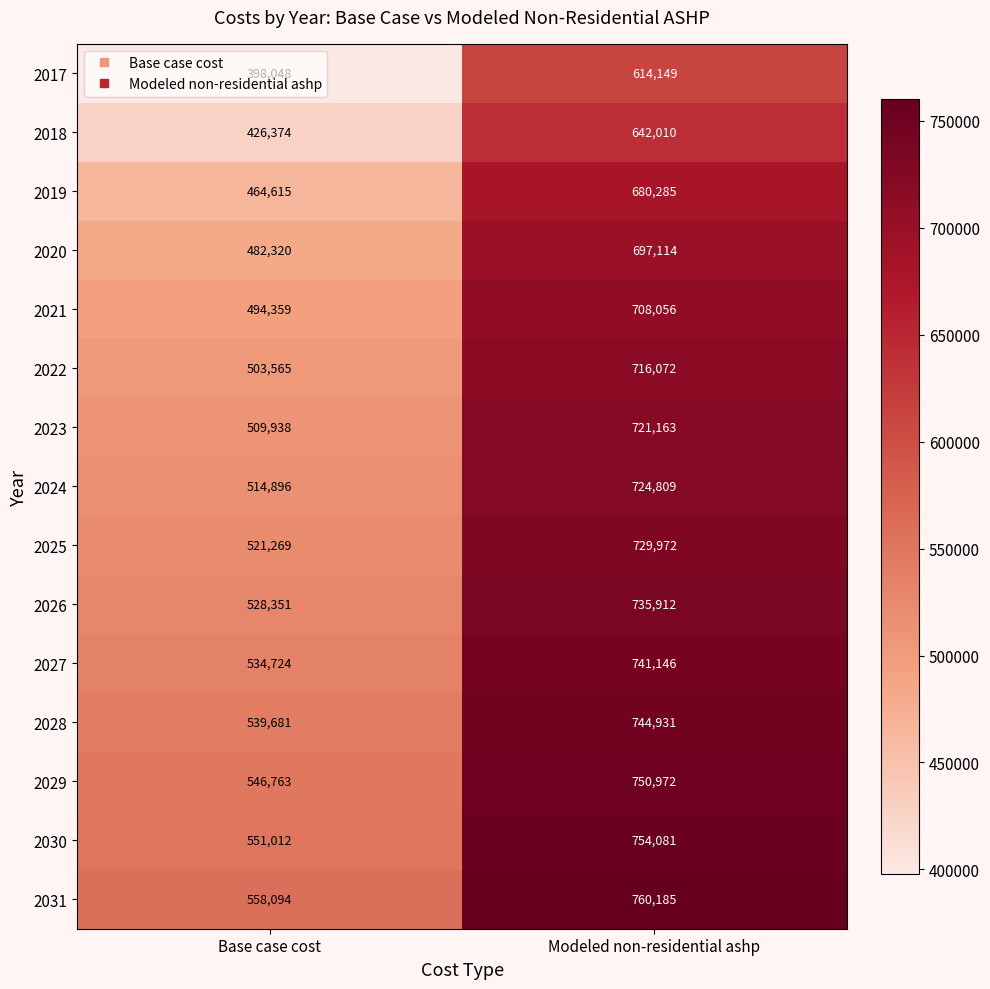

Count the number of categories in the chart.

2